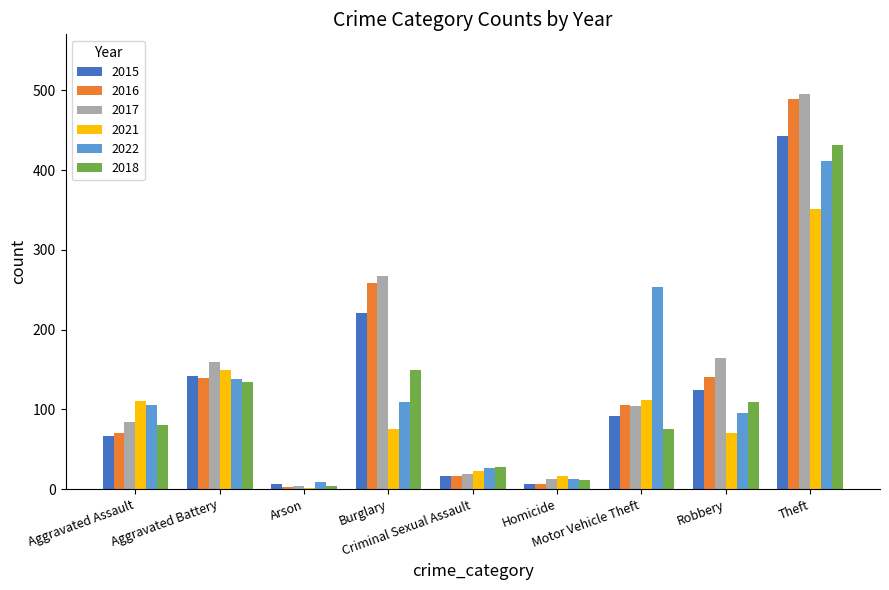

What is the sum of all 2021 values?

910